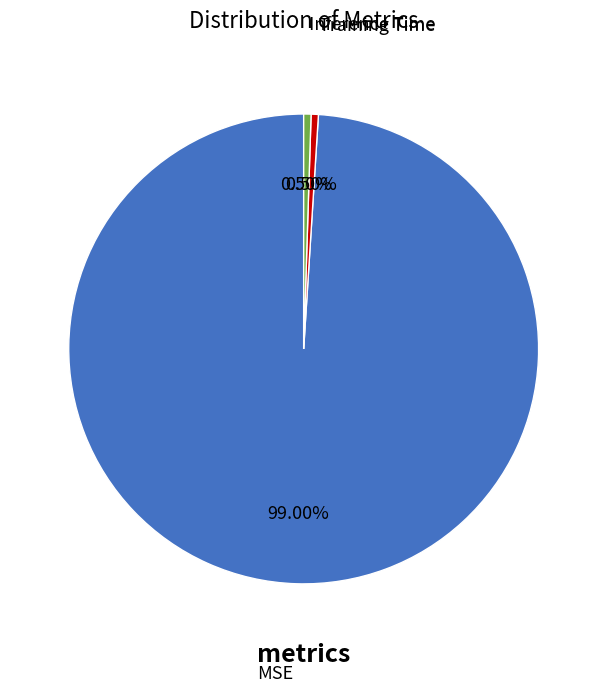

Does any single category account for the majority?

Yes